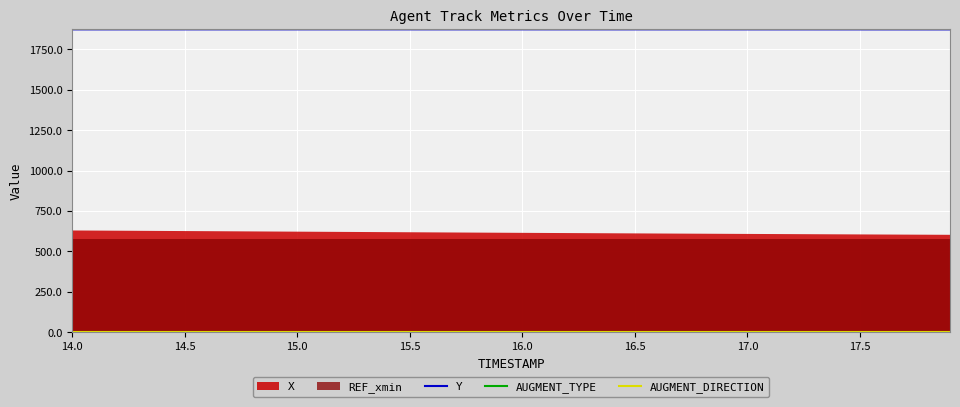

Count the number of categories in the chart.

40